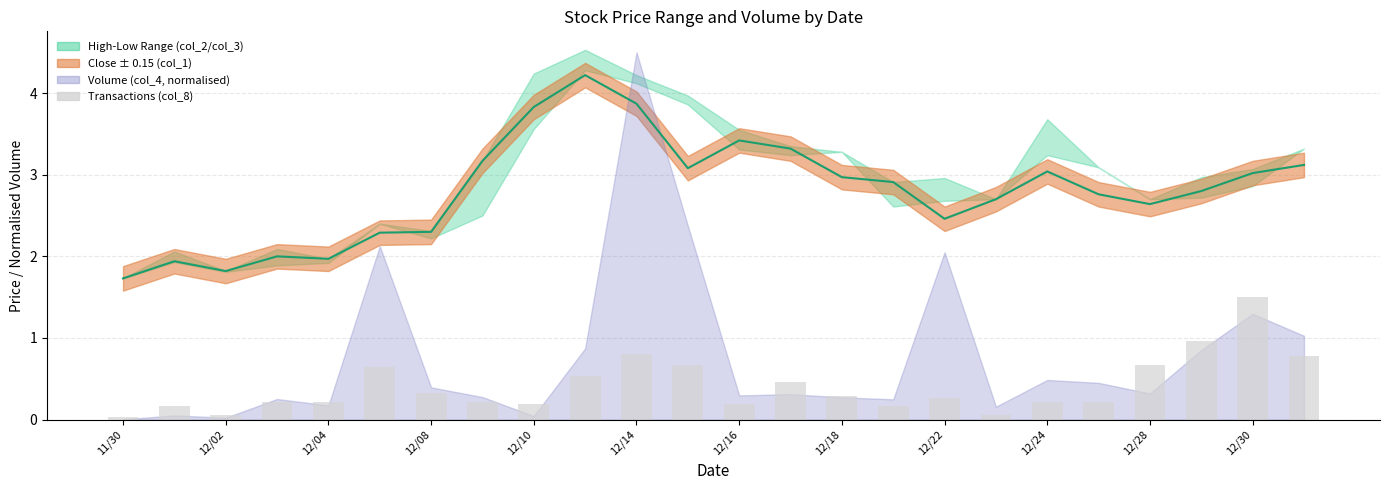

What is the value of the Transactions (col_8) bar at the 18th from the left?

0.1